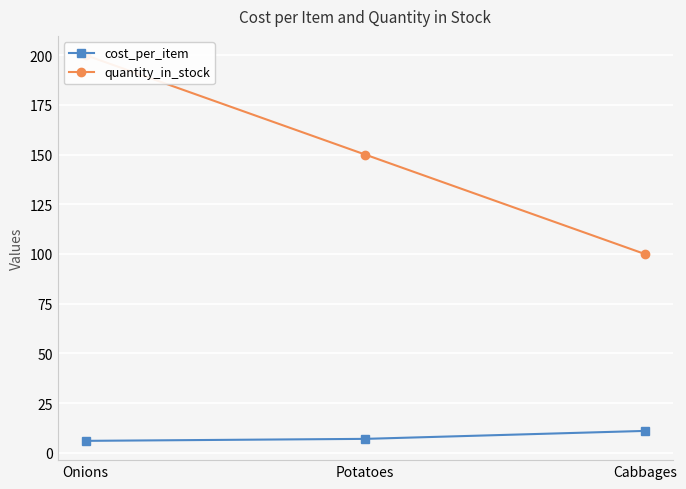

At which category does the chart reach its minimum across all series?

Onions